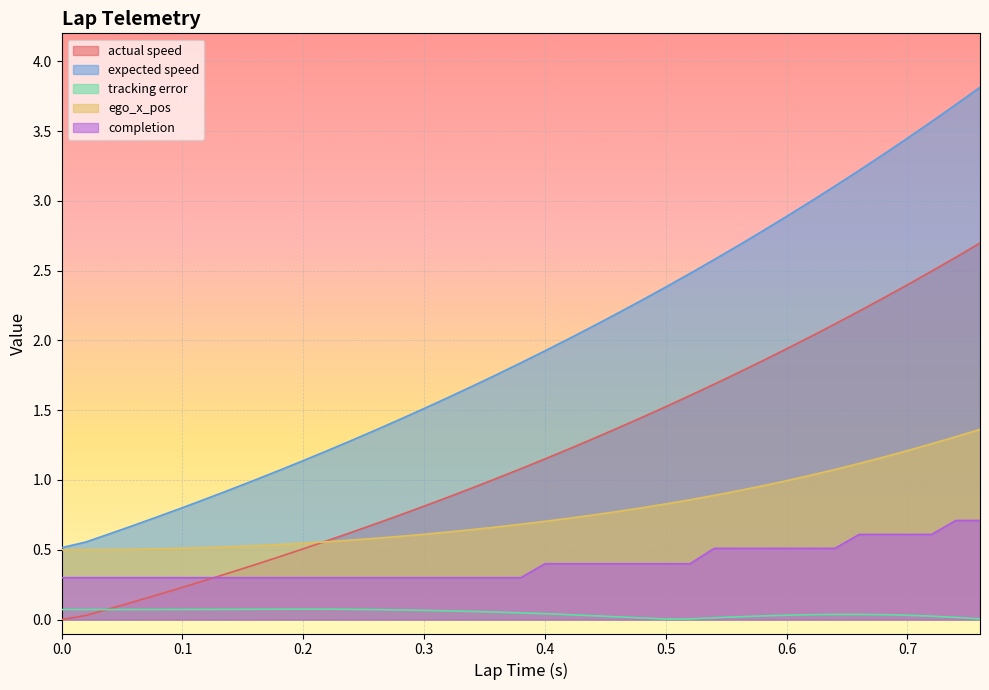

At how many categories does at least one series exceed 1?

30